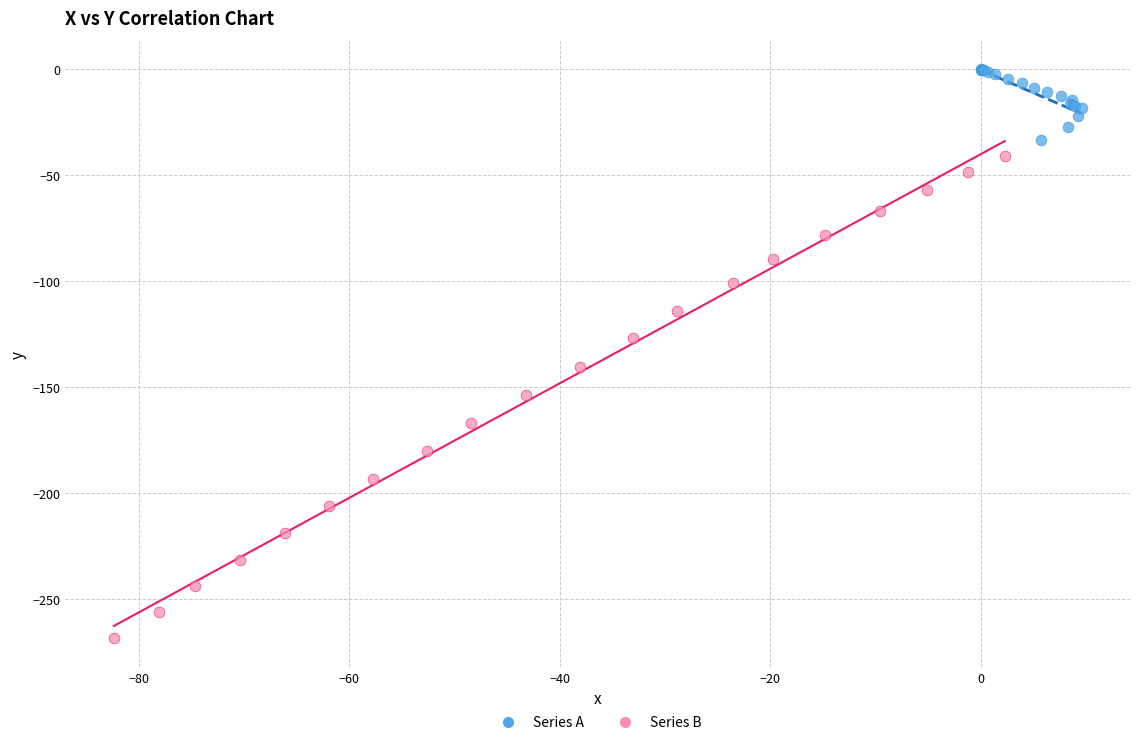

Which series has the largest Y range (max minus min)?

Series B